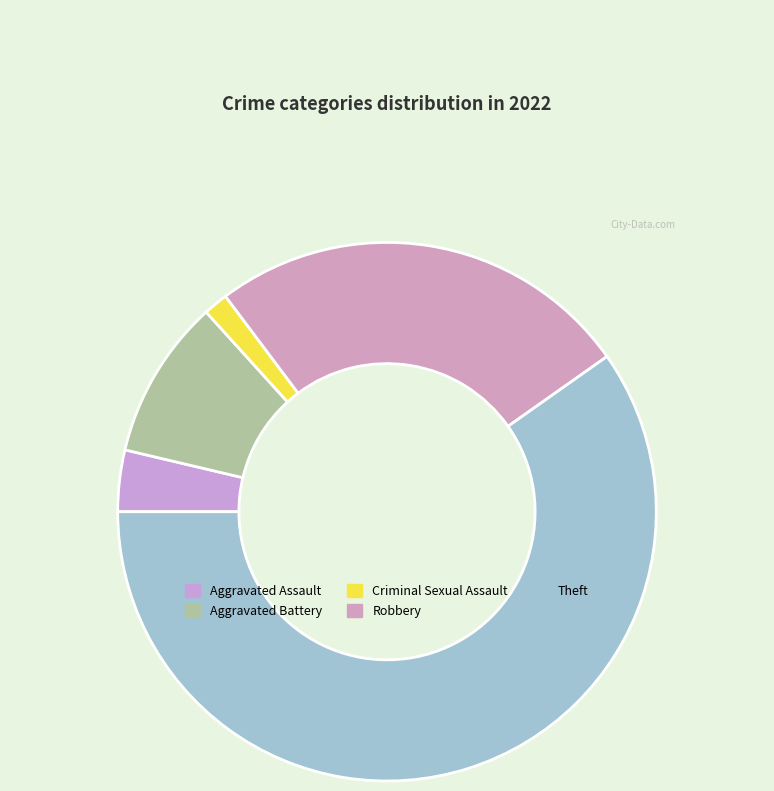

Is it true that Criminal Sexual Assault is 1% of the pie?

True